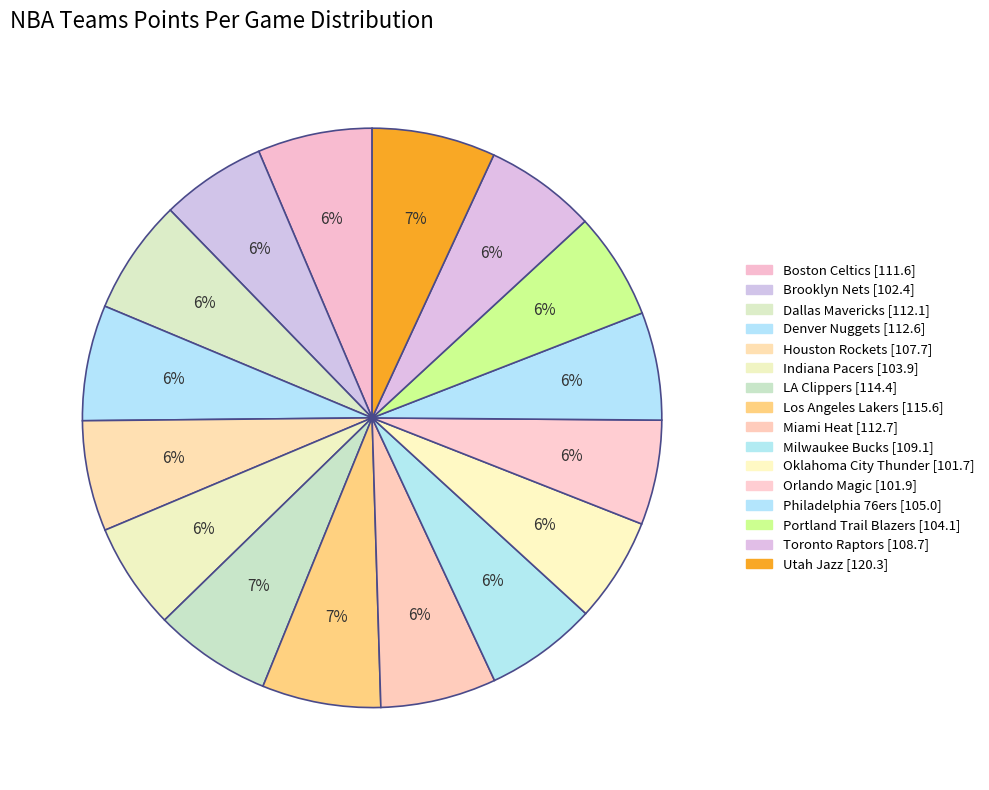

Is it true that Los Angeles Lakers is 15% of the pie?

False